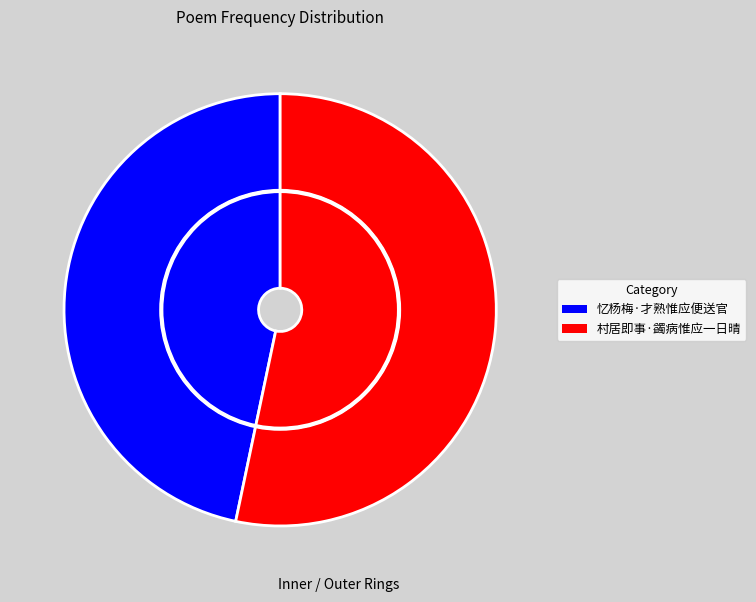

Count the number of slices in the pie.

2